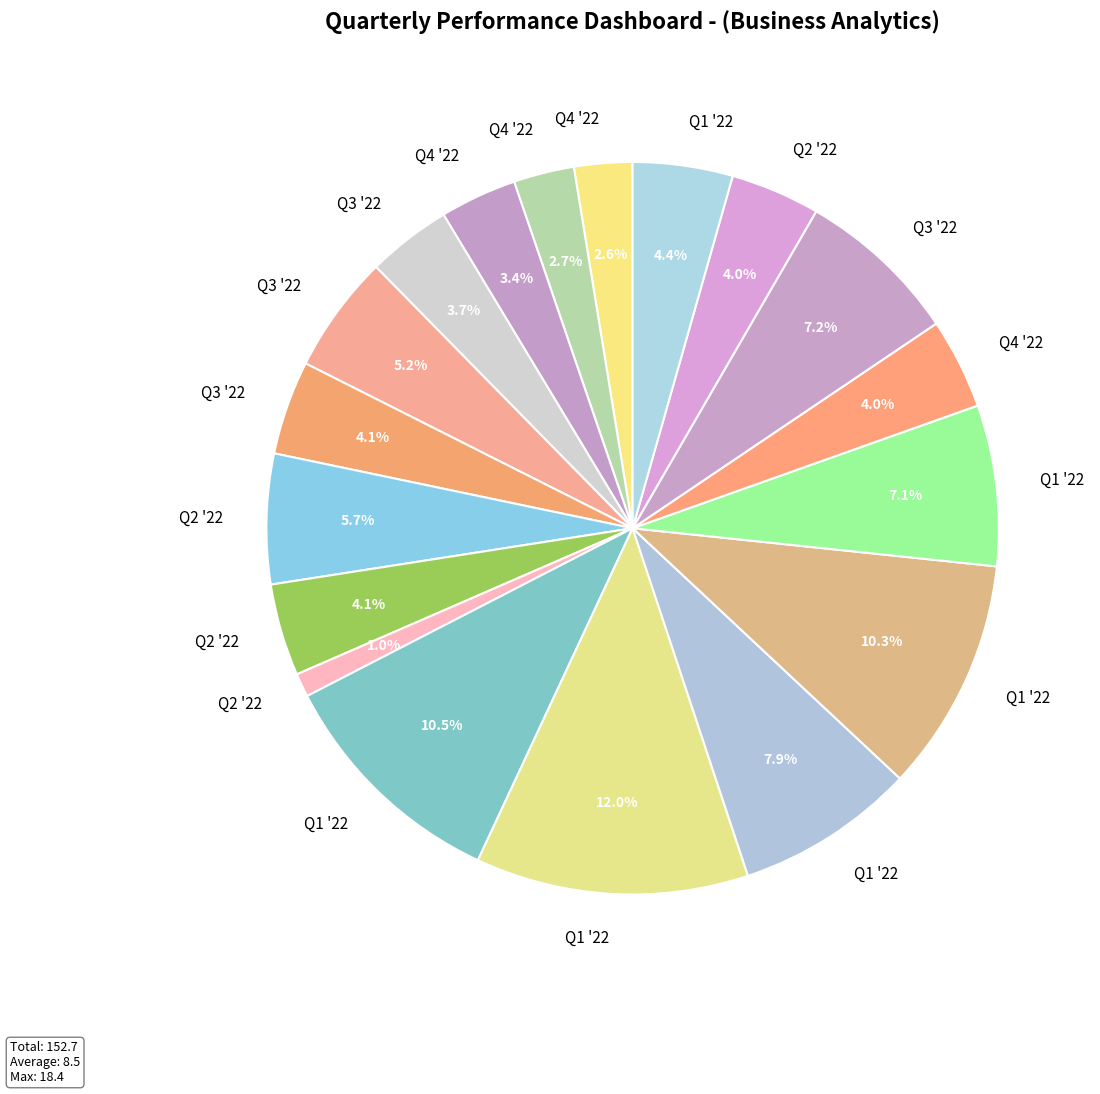

To the nearest percent, what is the difference between the largest and smallest slice percentages?

11%